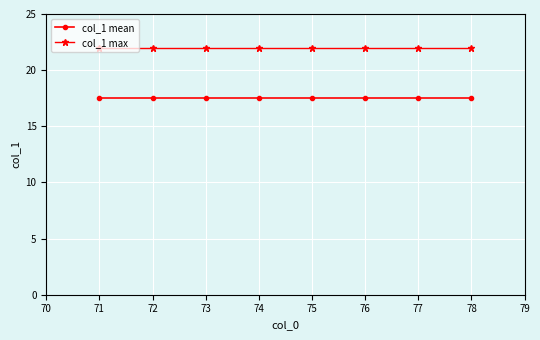

Reading left to right, transcribe all the data shown in this chart.

col_1 mean: 17.5	17.5	17.5	17.5	17.5	17.5	17.5	17.5
col_1 max: 22.0	22.0	22.0	22.0	22.0	22.0	22.0	22.0